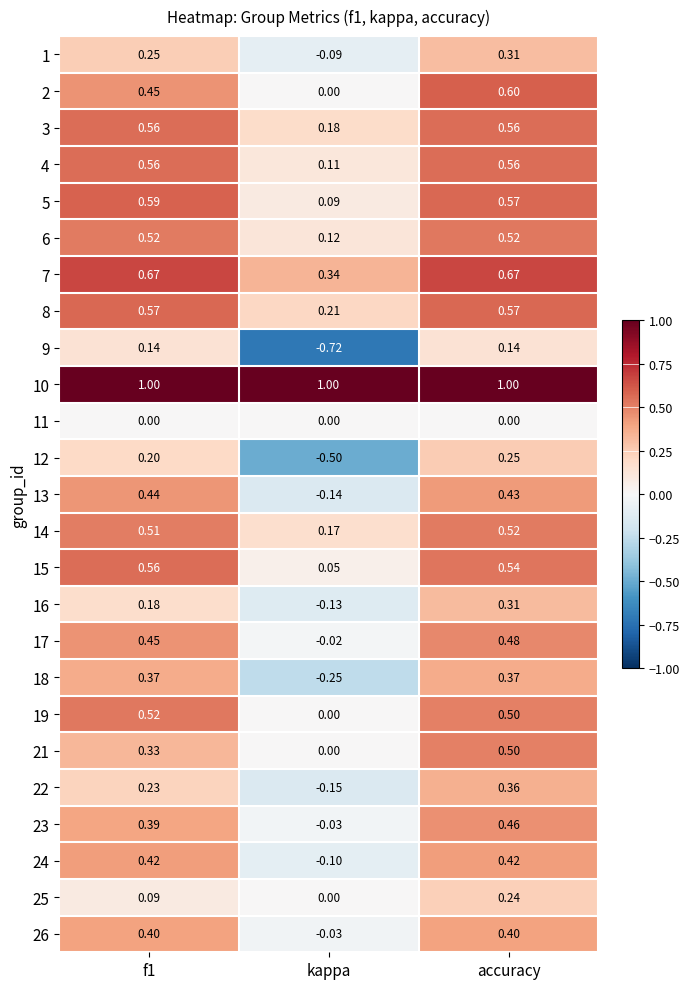

Count the number of data series in this chart.

25